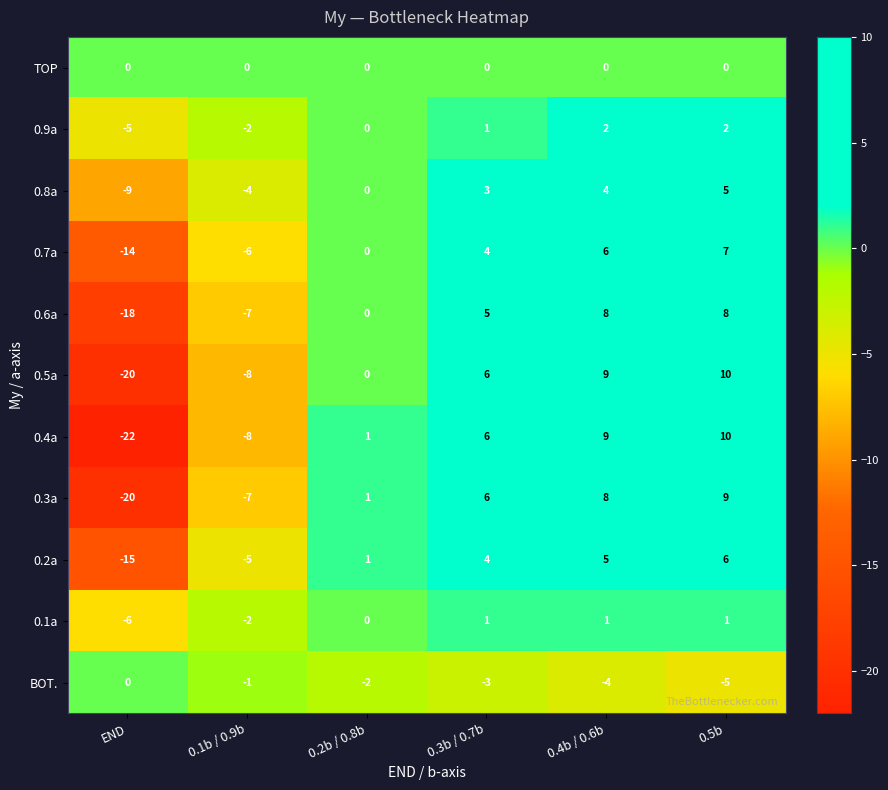

What is the difference between the highest and lowest values at END?

22